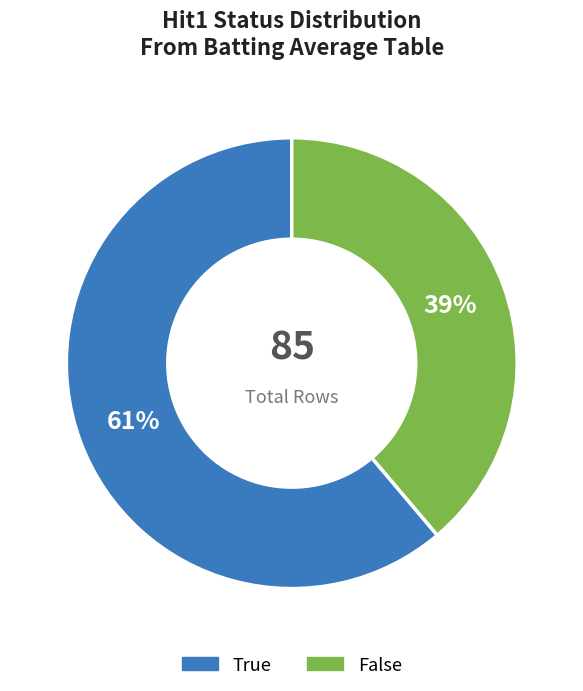

Does any single category account for the majority?

Yes